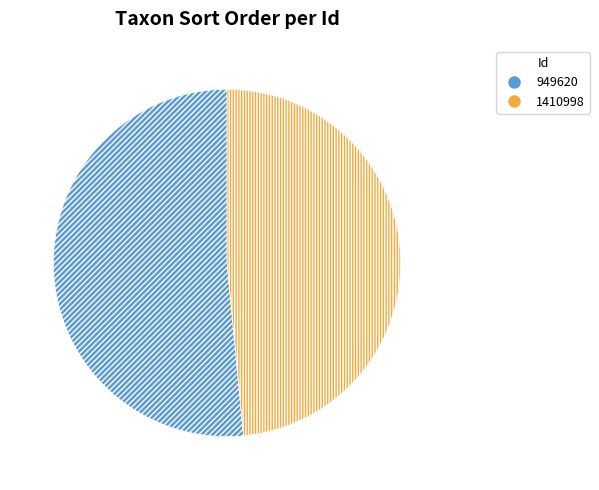

Which has a higher value, 949620 or 1410998?

949620